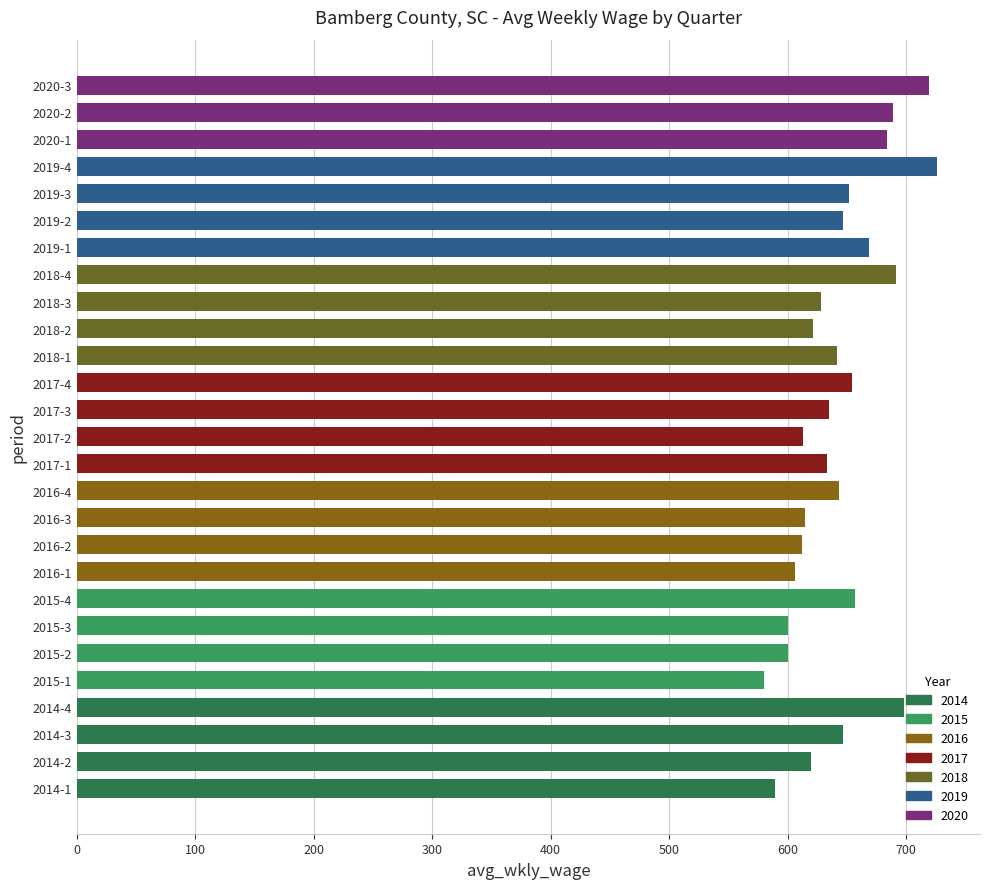

Approximately how many times larger is the value at 2017-1 compared to 2016-3?

1.0